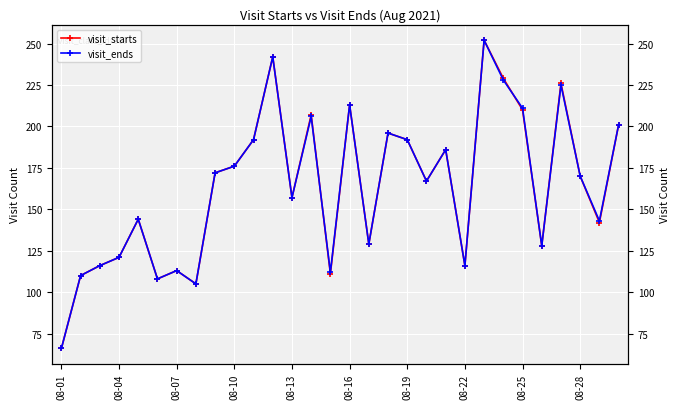

At how many categories does at least one series exceed 145?

17